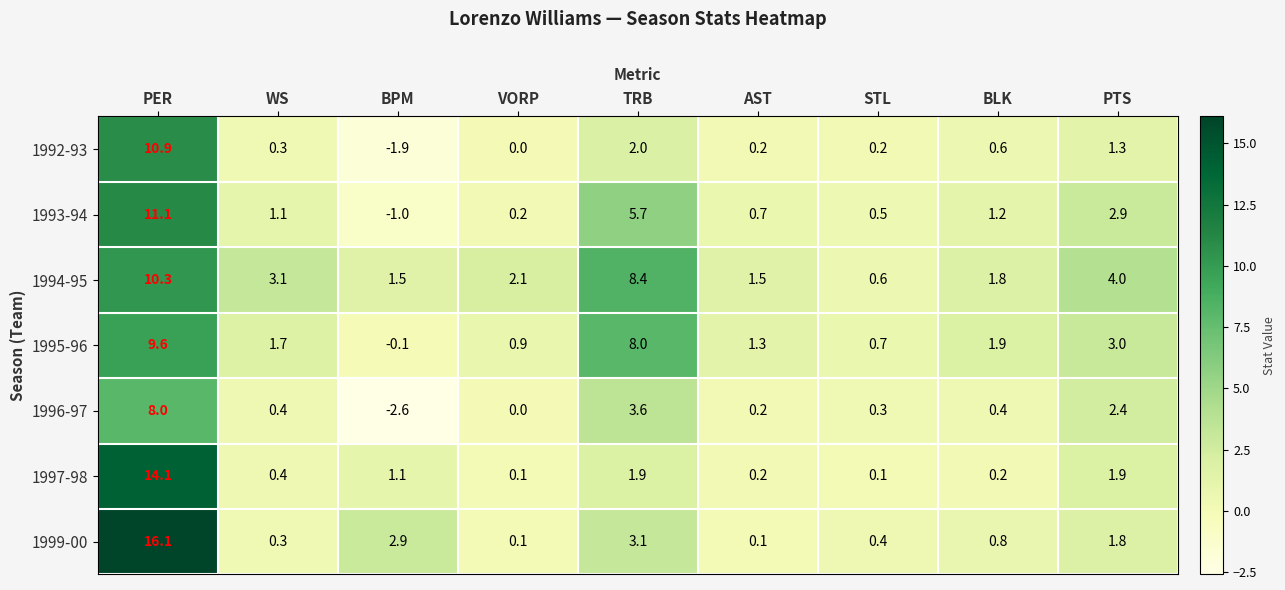

Count the number of categories in the chart.

9